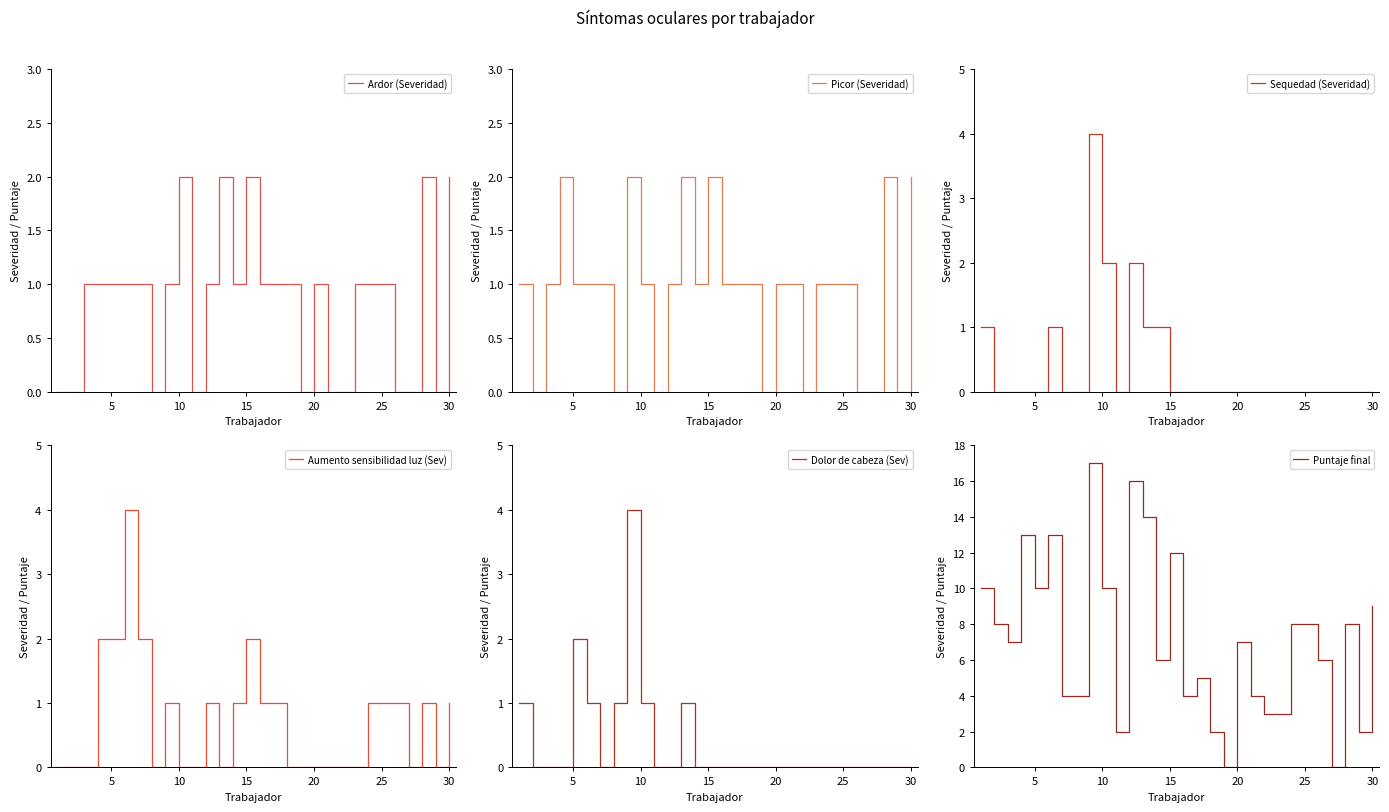

True or false: Puntaje final and Ardor (Severidad) cross at least once.

False